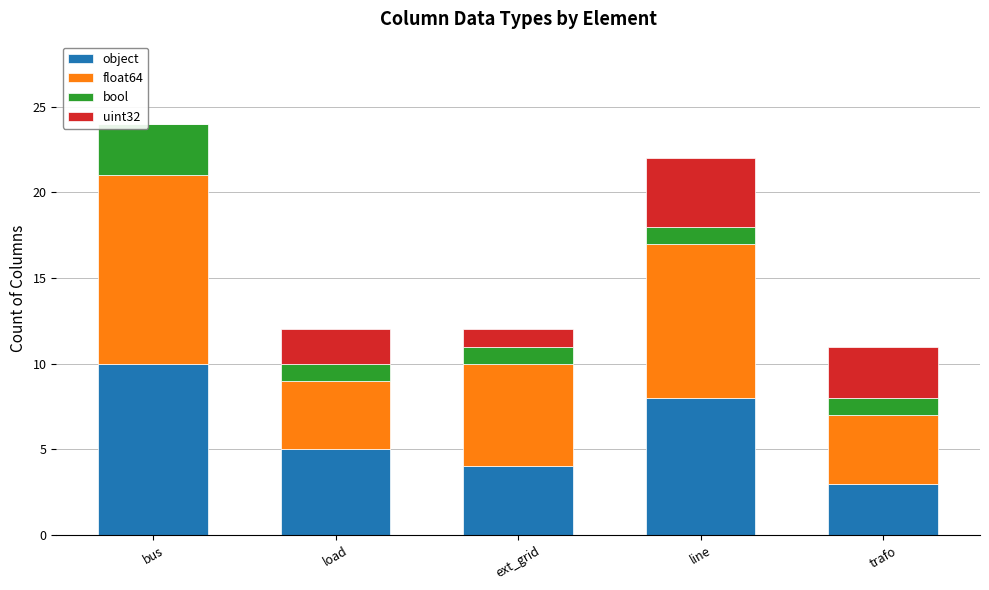

Which category has the highest value in the object series?

bus